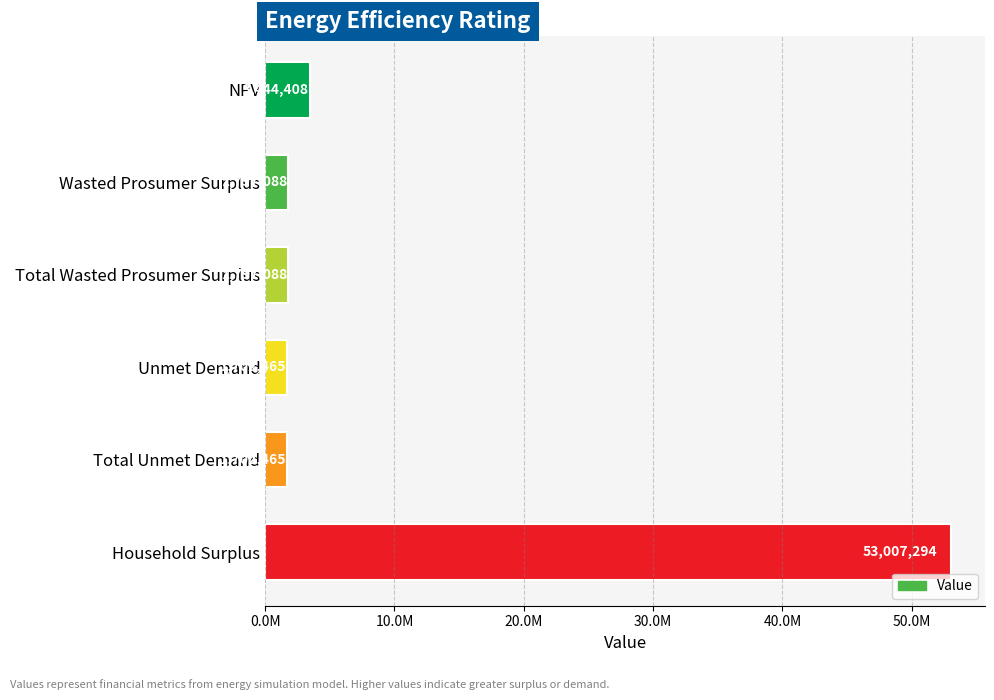

Are the bars horizontal?

Yes